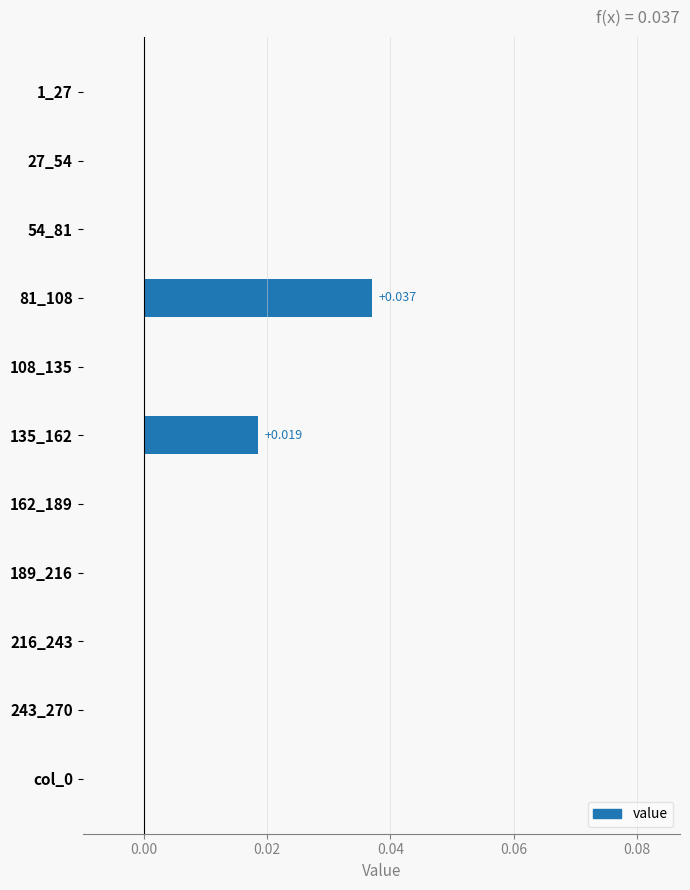

Are the bars horizontal?

Yes